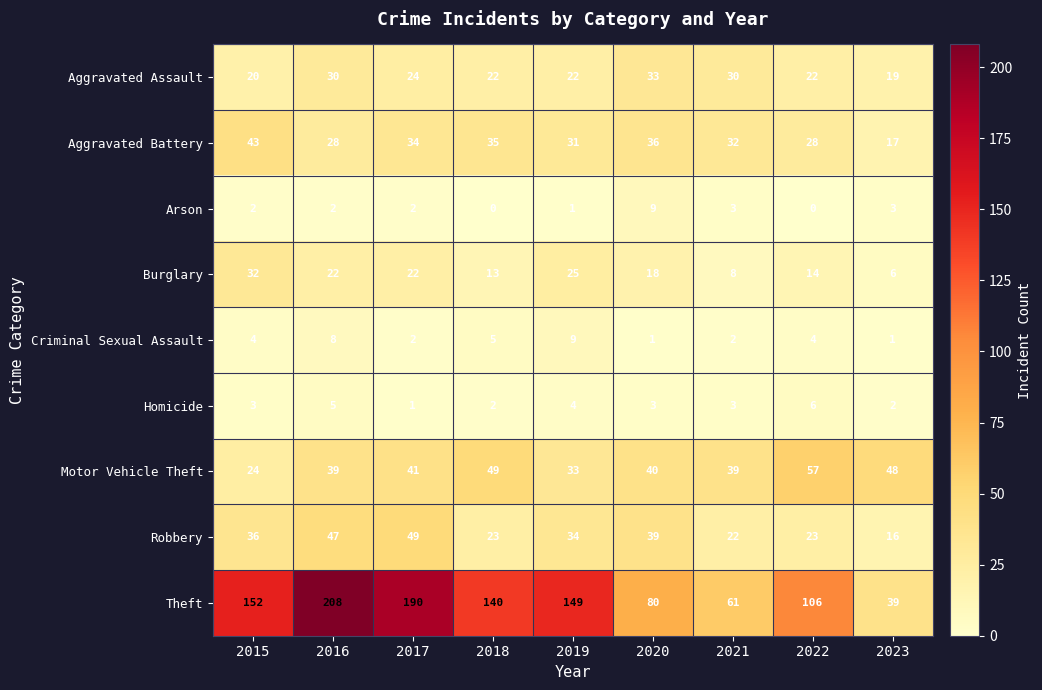

What is the average value of the Theft series?

125